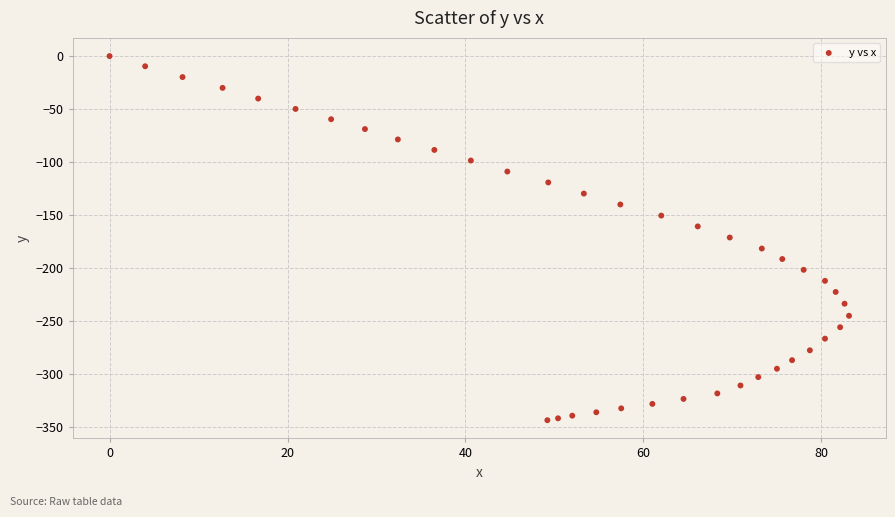

What is the range of Y values (max minus min)?

343.8